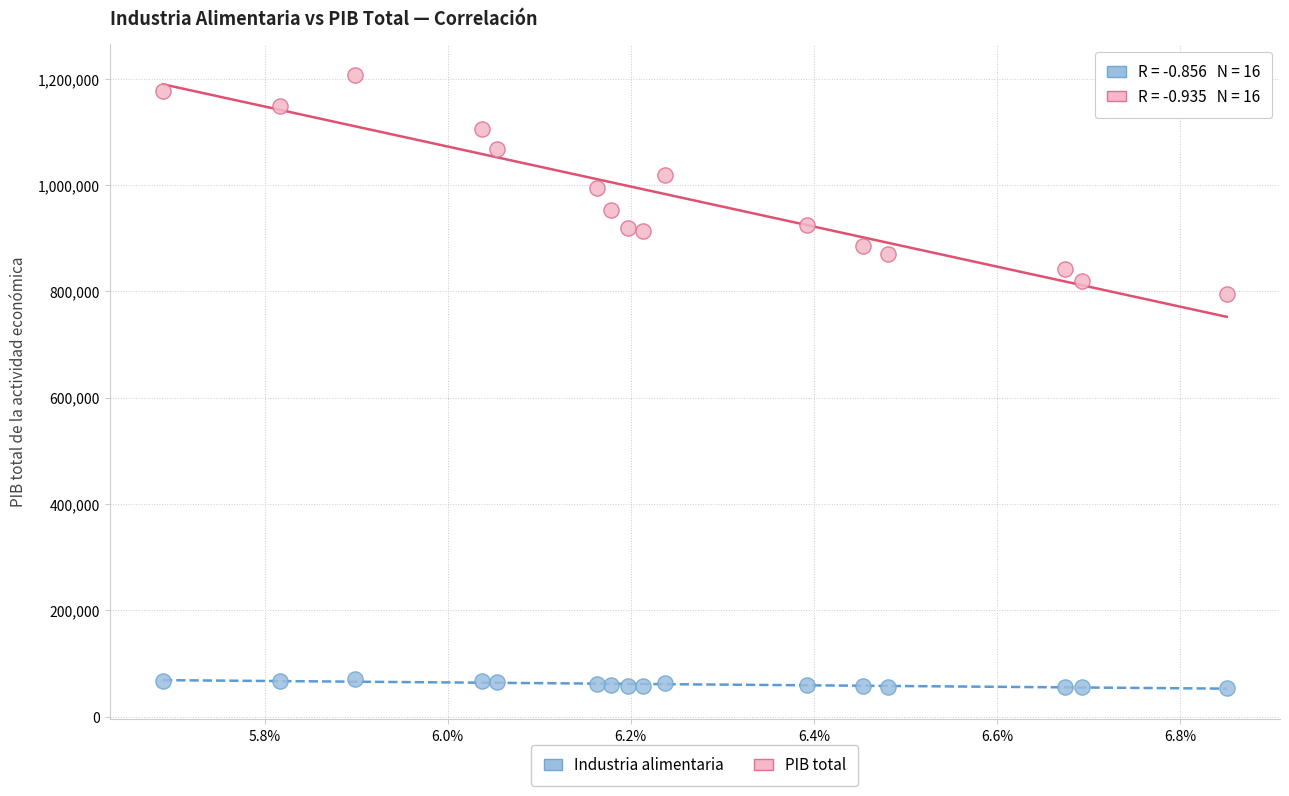

Which series has the widest spread of Y values?

PIB total